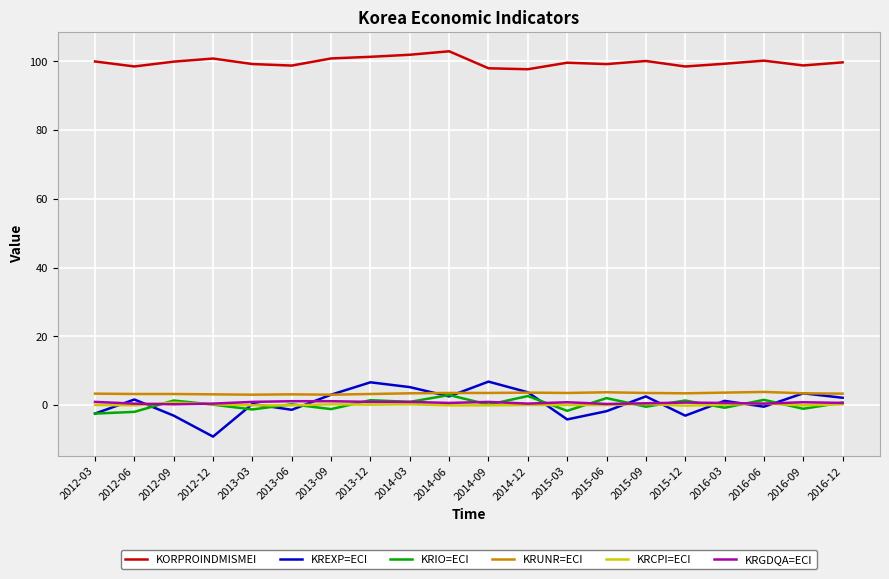

Which series has the widest spread of values?

KREXP=ECI